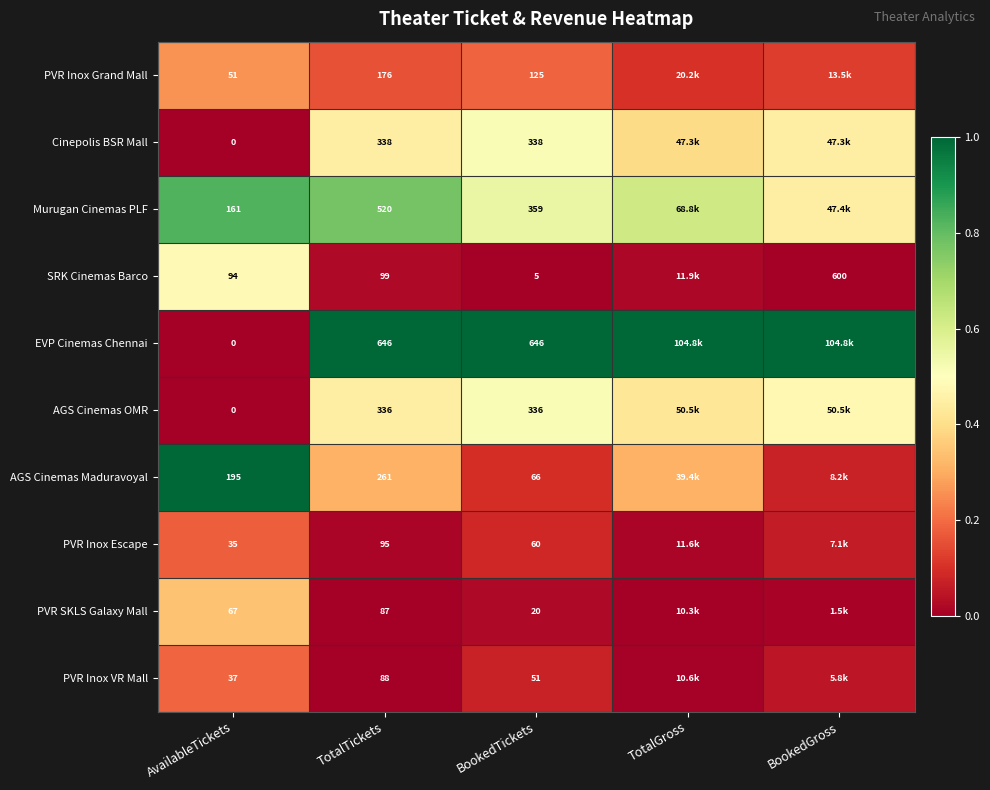

At TotalTickets, list the series in order from smallest to largest.

PVR SKLS Galaxy Mall, PVR Inox VR Mall, PVR Inox Escape, SRK Cinemas Barco, PVR Inox Grand Mall, AGS Cinemas Maduravoyal, AGS Cinemas OMR, Cinepolis BSR Mall, Murugan Cinemas PLF, EVP Cinemas Chennai